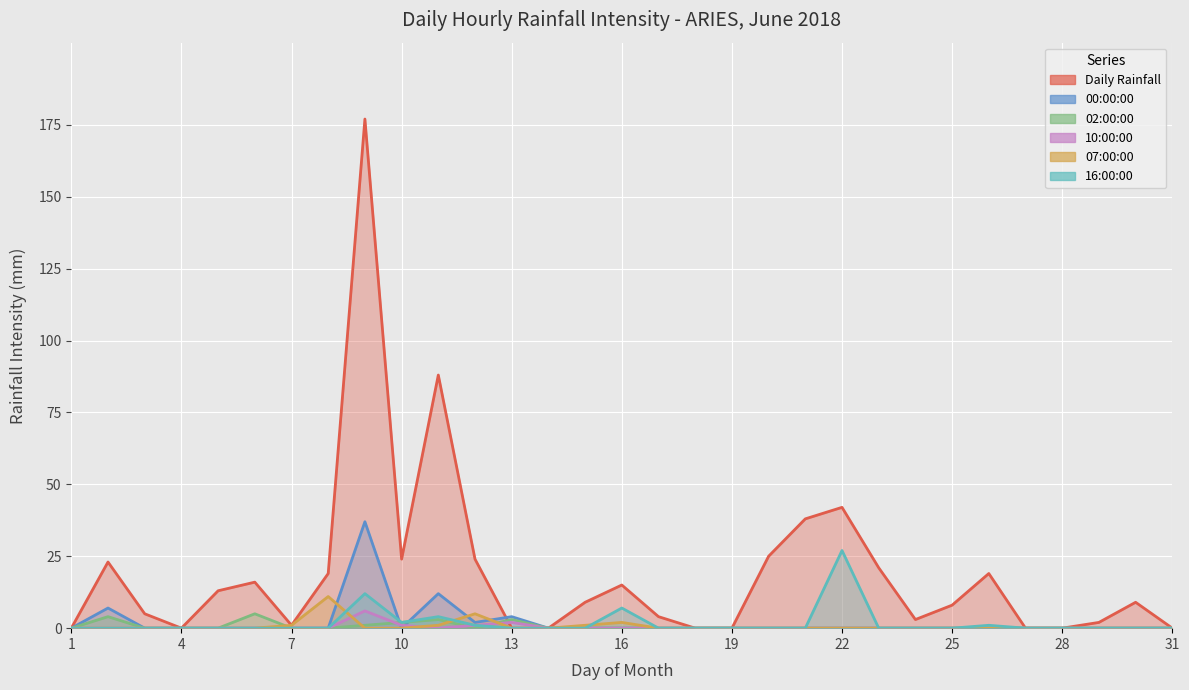

Is it true that 10:00:00 equals -3 at 27?

False